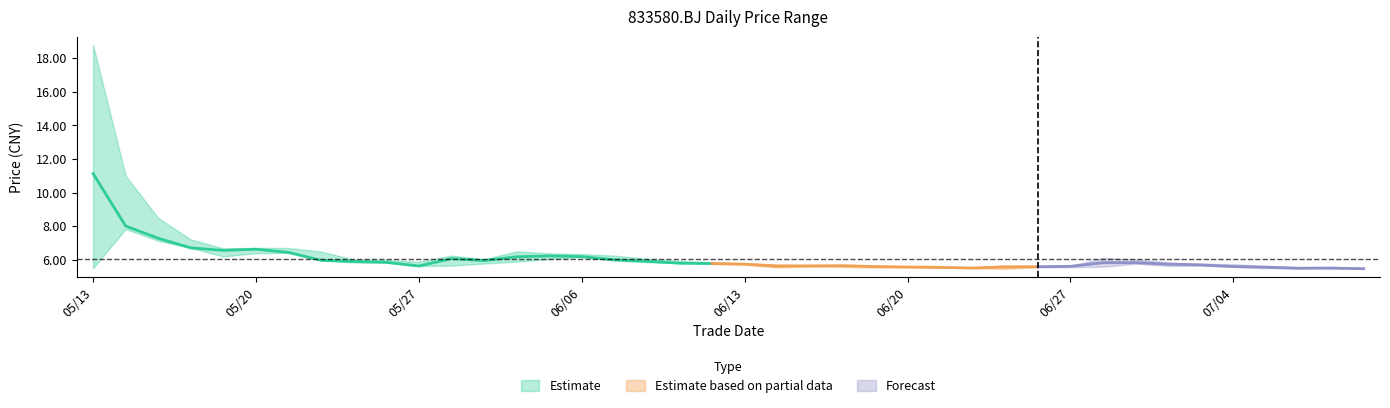

In close, how many points are higher than both neighbors (excluding endpoints)?

5